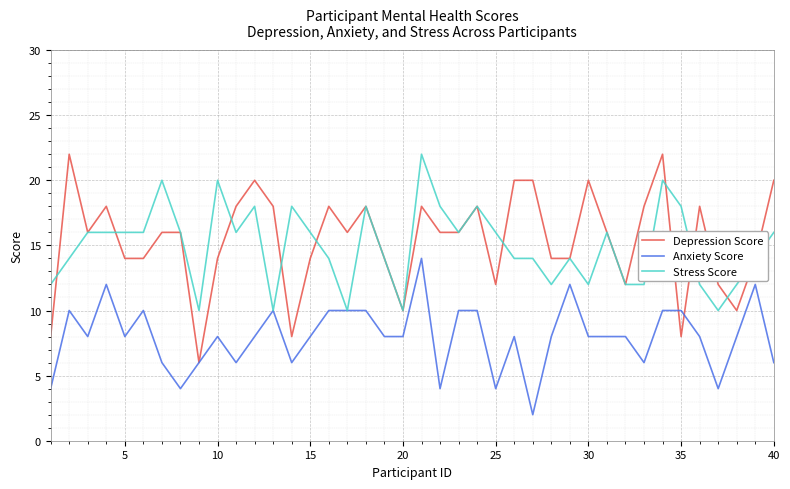

What is the lowest value of the Stress Score series?

10